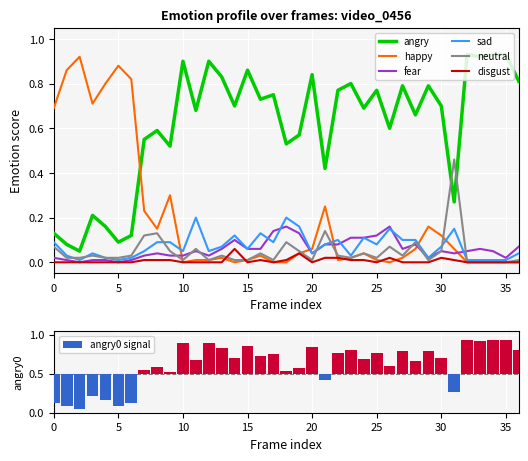

Which category has the highest value across all series?

32